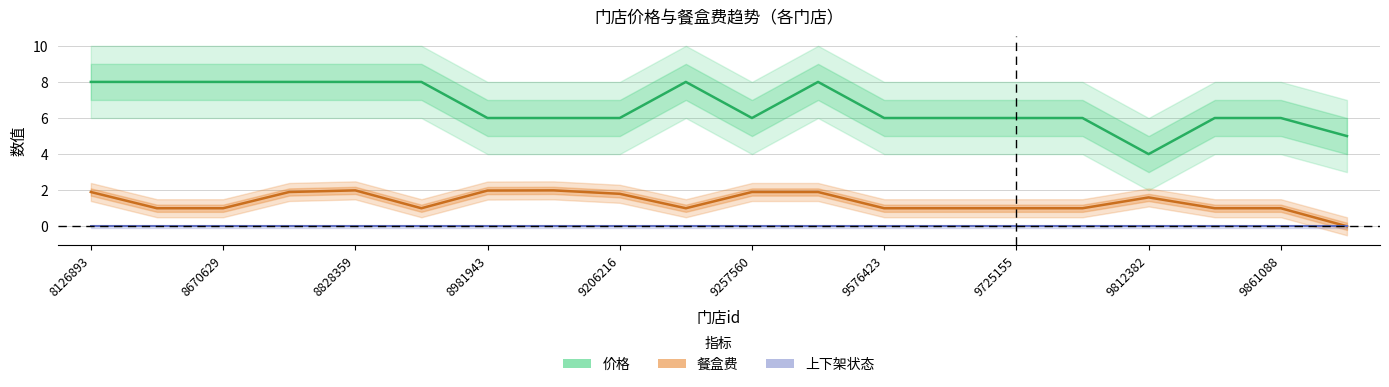

In 餐盒费, how many points are higher than both neighbors (excluding endpoints)?

3